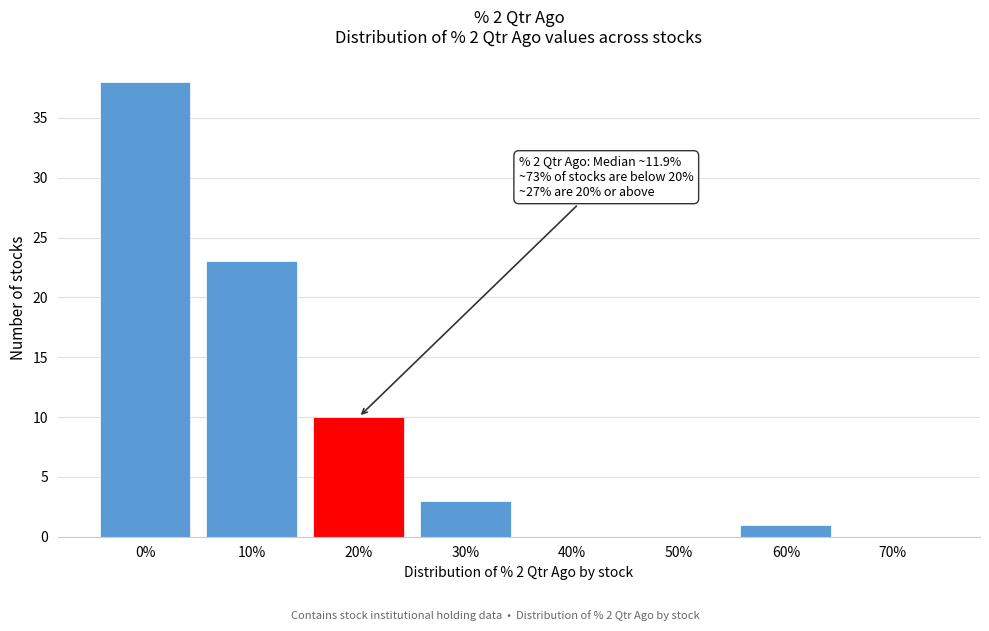

Reading left to right, transcribe all the data shown in this chart.

0%=38	10%=23	20%=10	30%=3	40%=0	50%=0	60%=1	70%=0